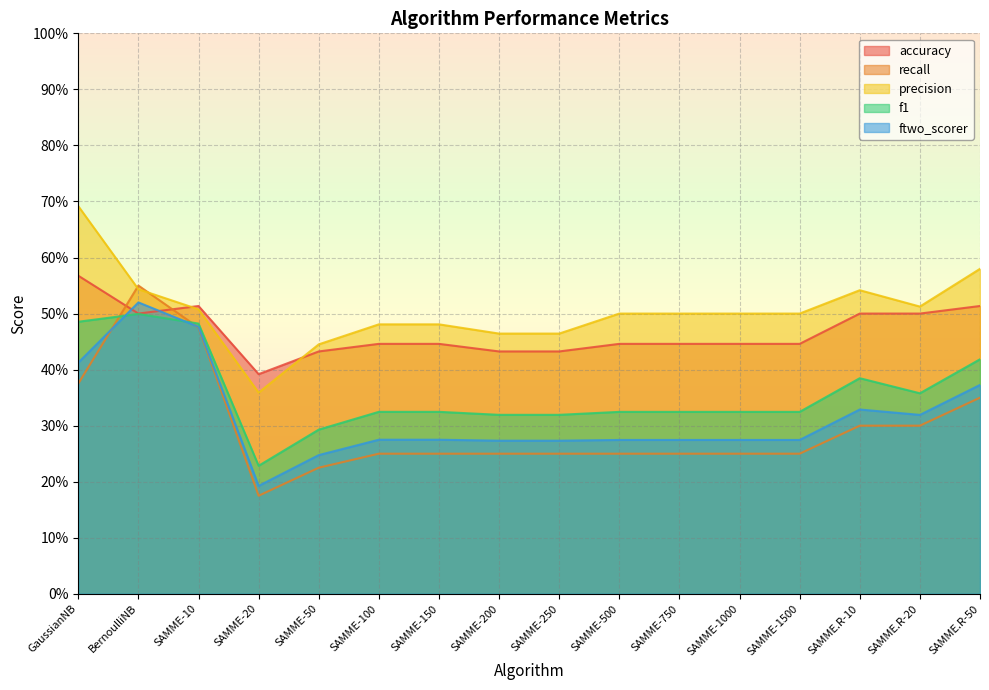

Which category has the highest value in the recall series?

BernoulliNB